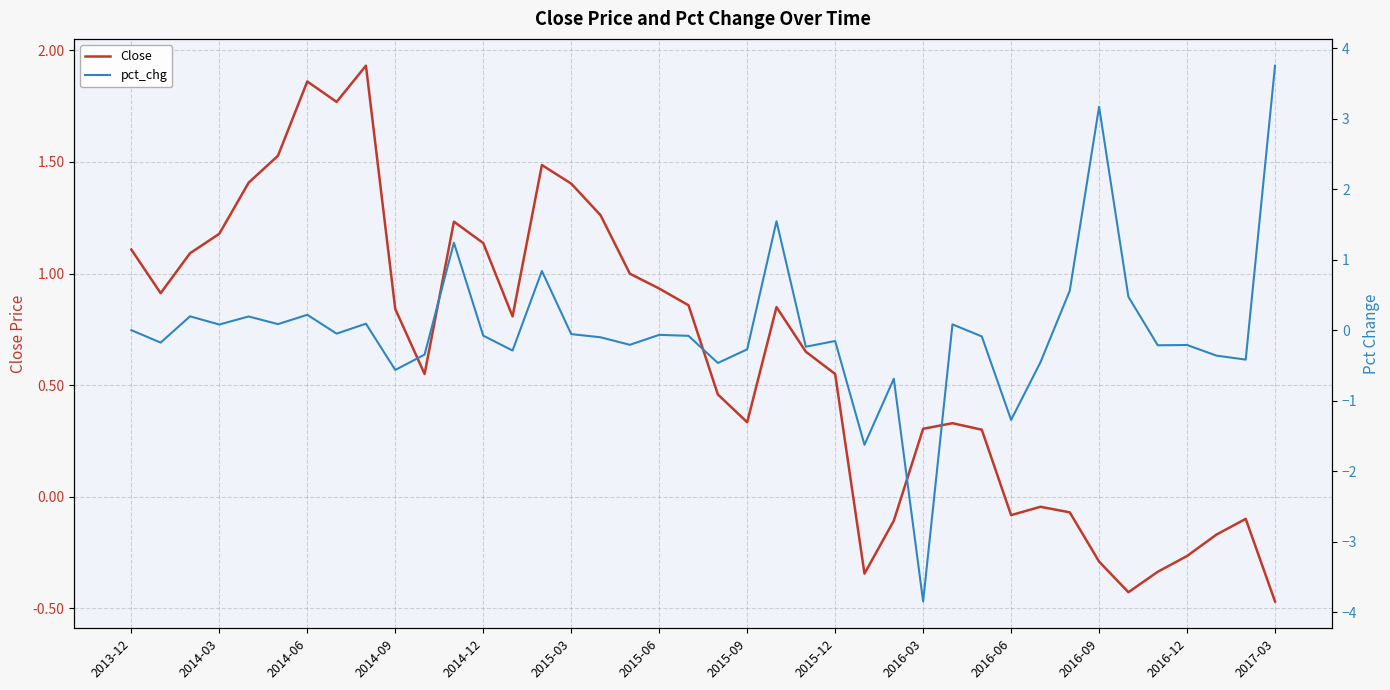

How many data points in pct_chg are above 0?

14